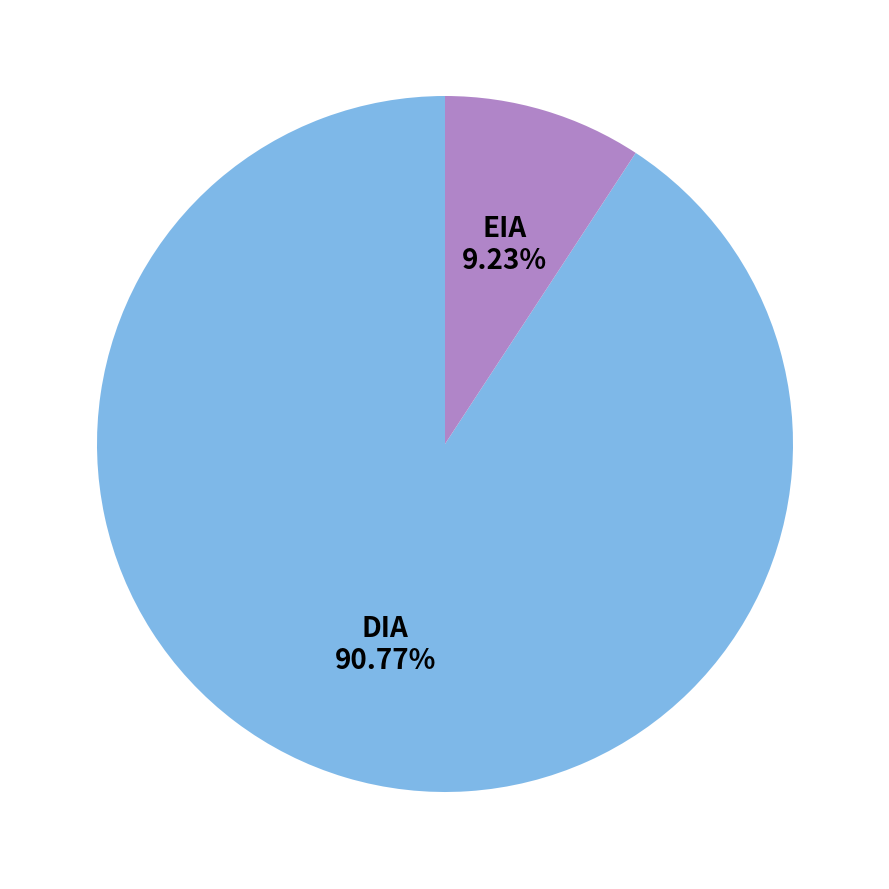

True or false: DIA accounts for 91% of the total.

True